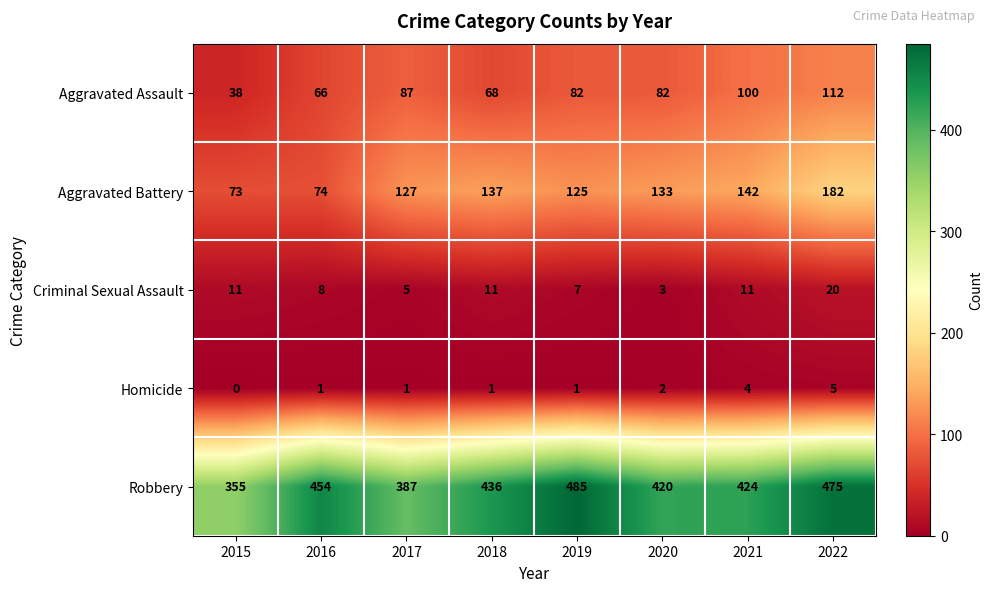

What is the sum of all Aggravated Assault values?

635